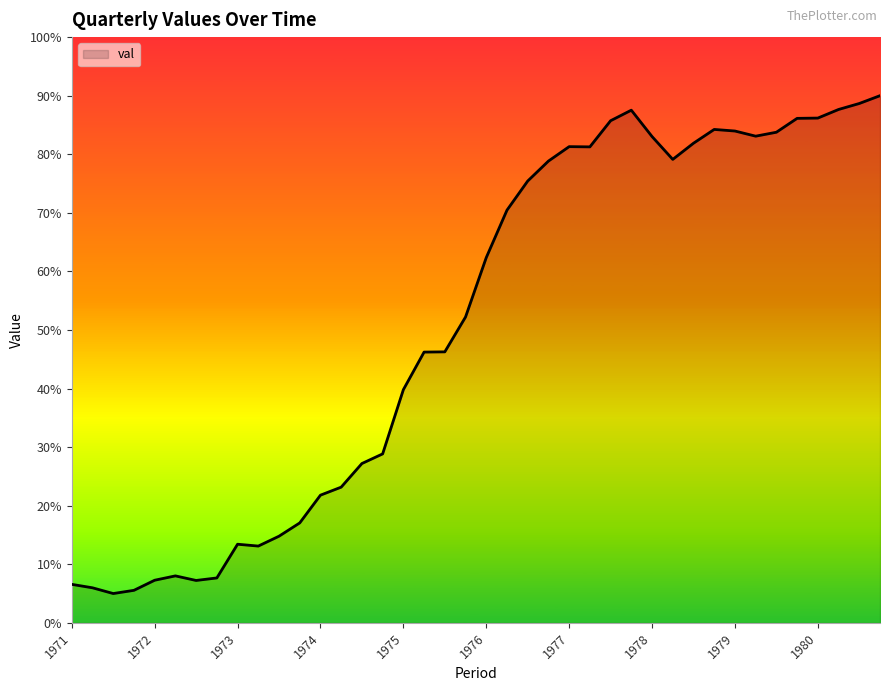

What is the difference between the maximum and minimum values?

85.0